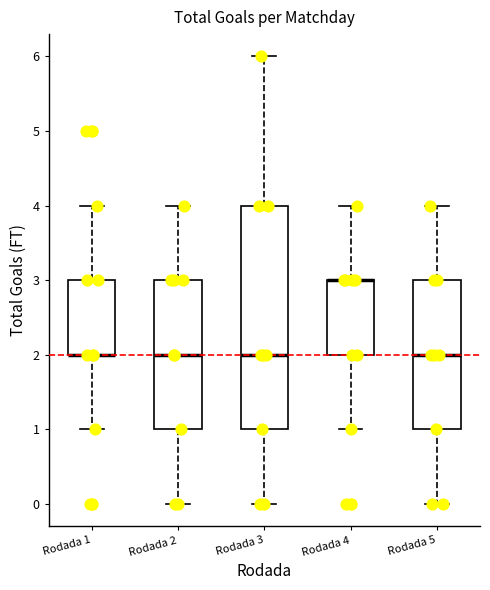

Comparing the boxes themselves (not the whiskers), which one is the tallest?

Rodada 3